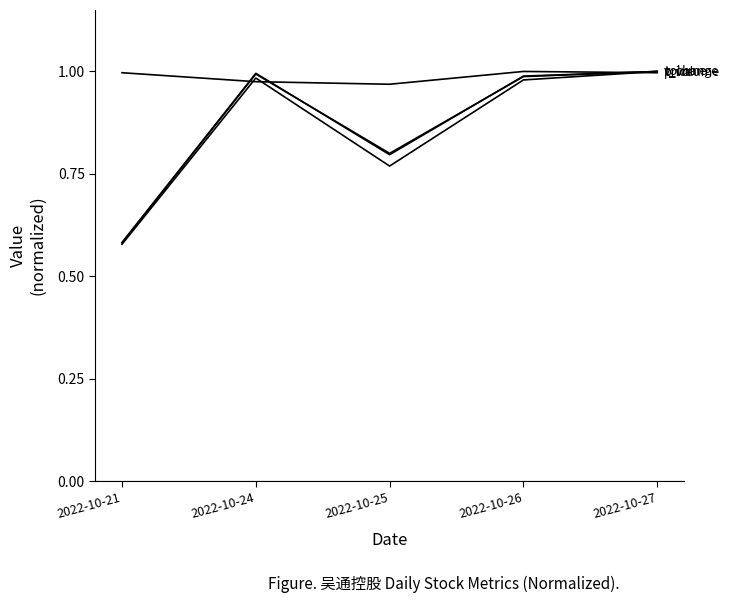

Does the chart have visible grid lines?

No